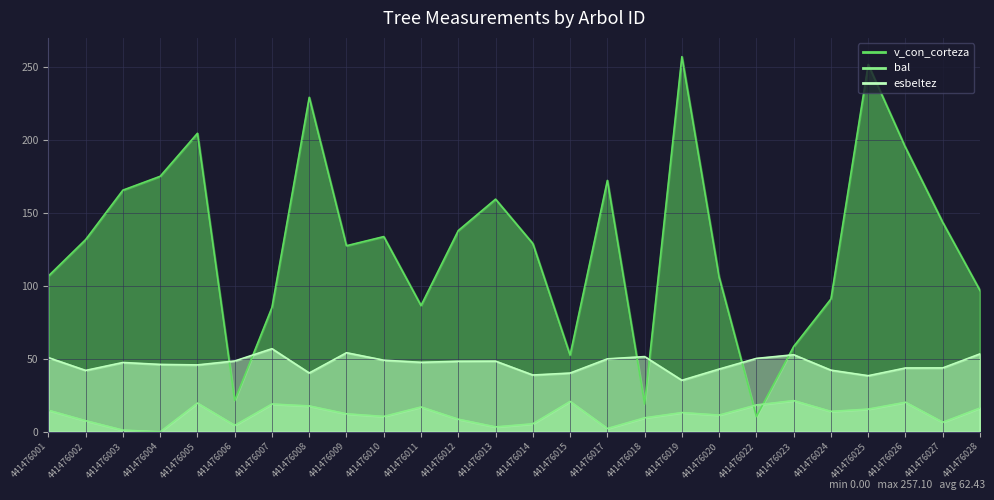

The bal series shows 8.4 at 441476014. True or false?

False